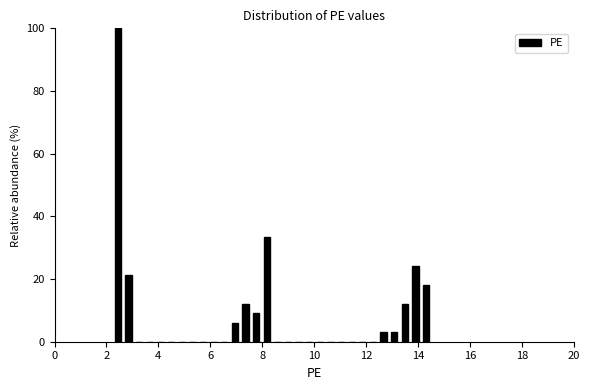

Read against the x-axis, roughly where is the centre of the tallest bar?

2.4